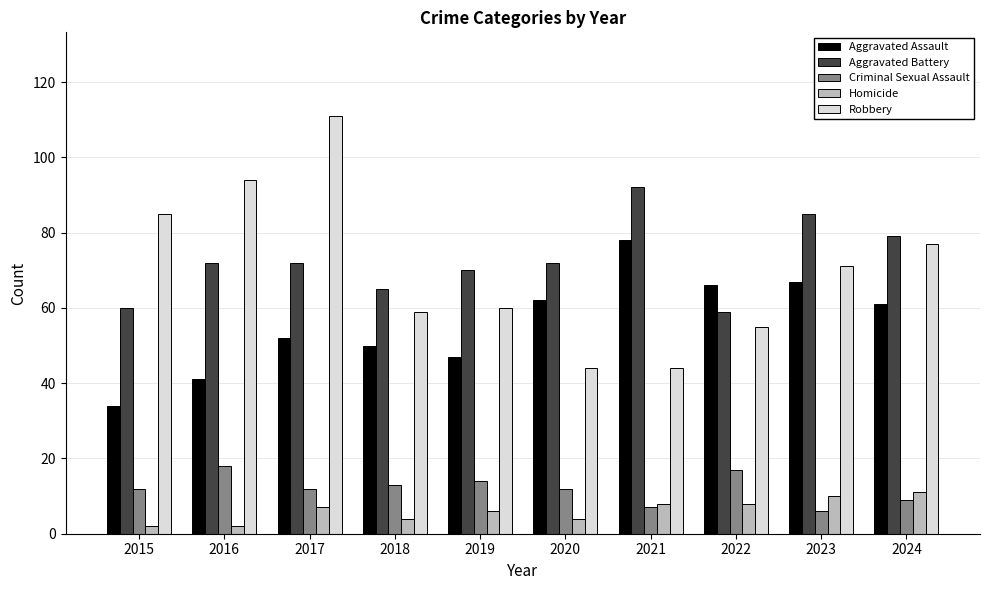

What is the value of the Criminal Sexual Assault bar at the 3rd from the left?

12